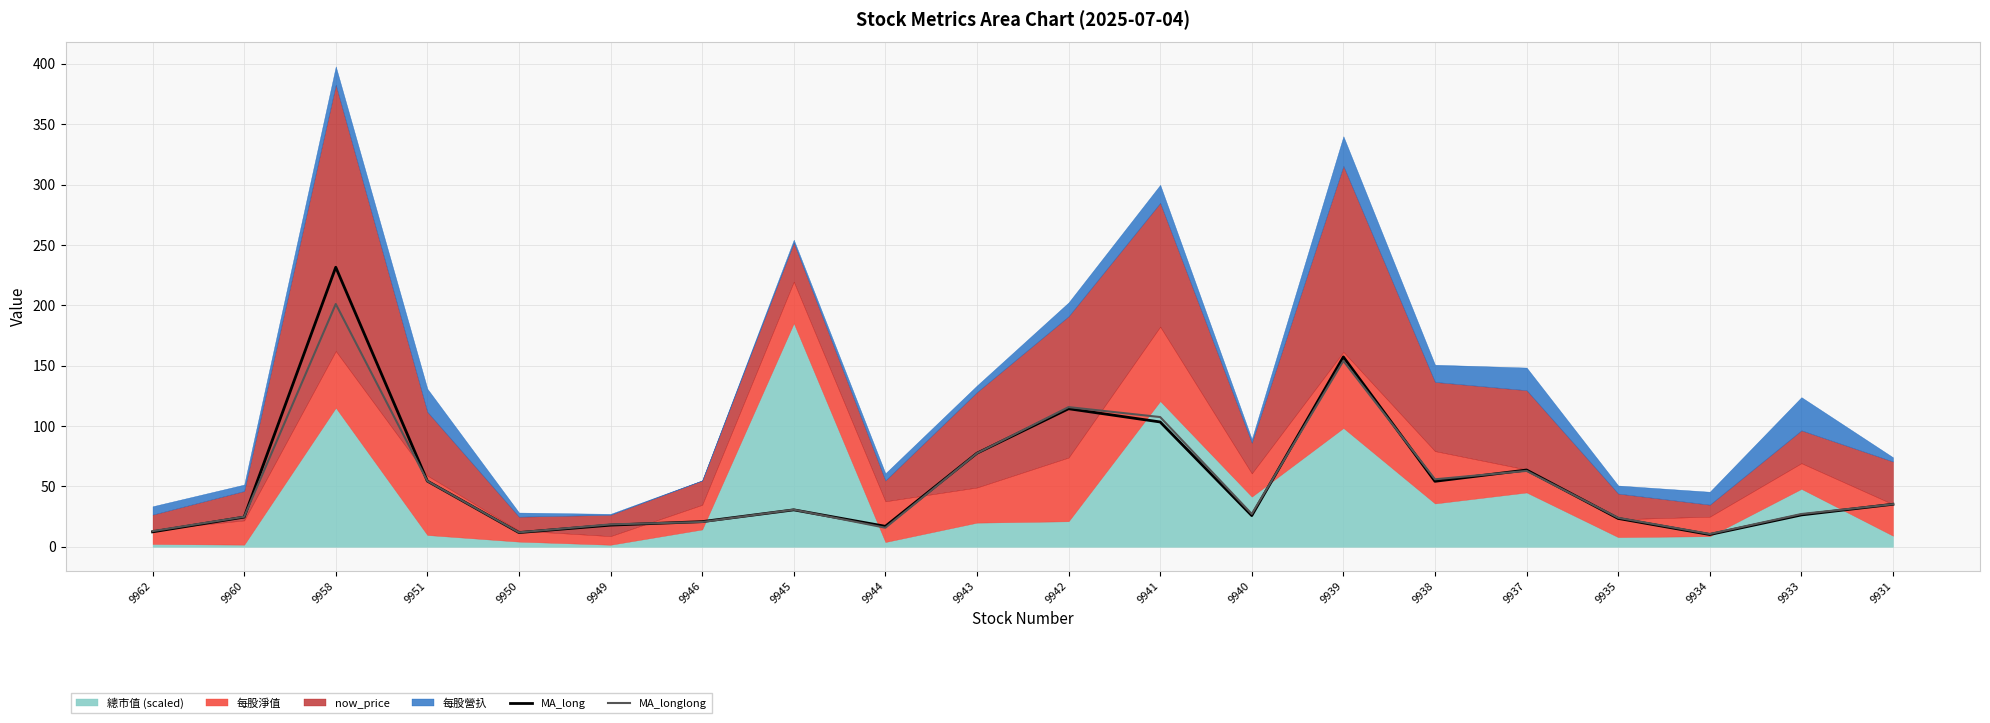

Does the chart display data point markers on the line(s)?

No